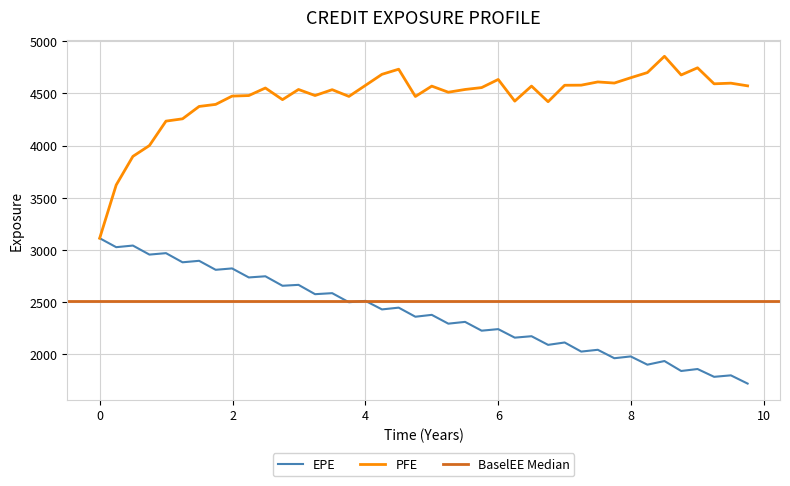

Which series has the largest total across all categories?

PFE